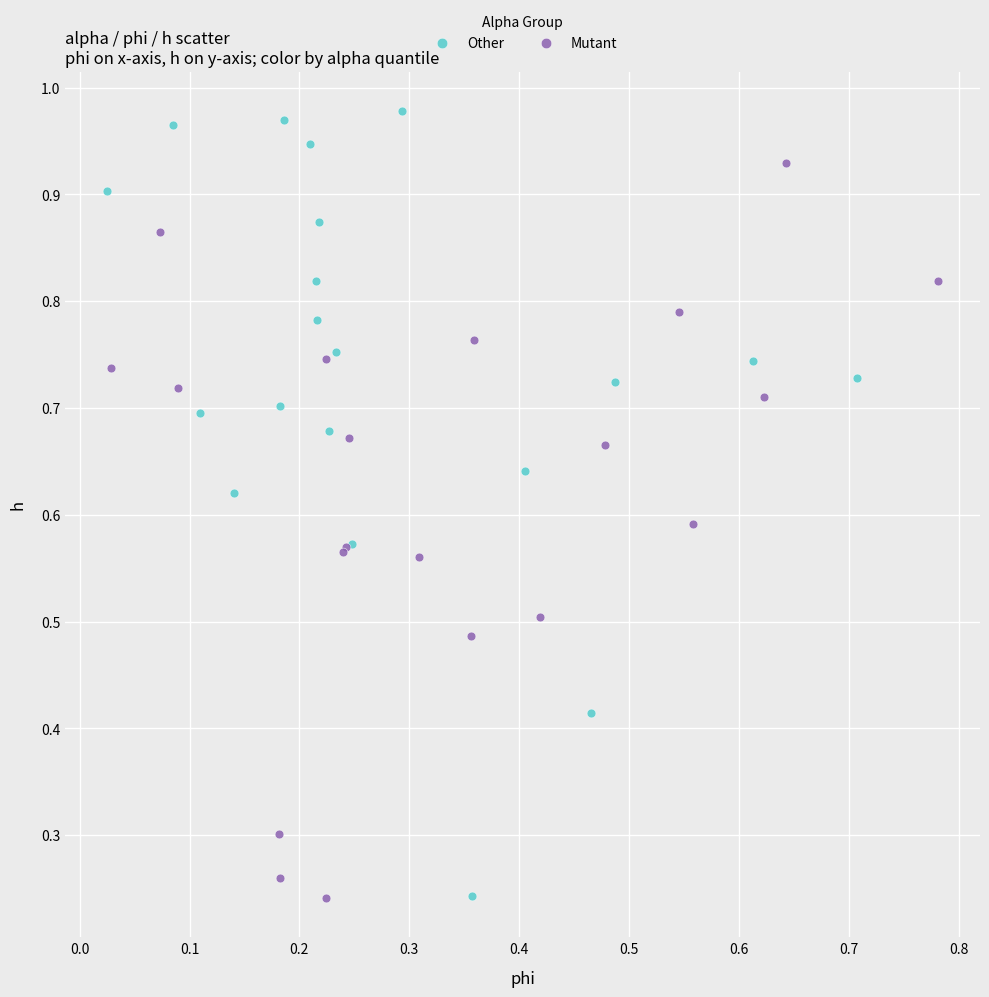

Which series contains the highest Y value?

Other